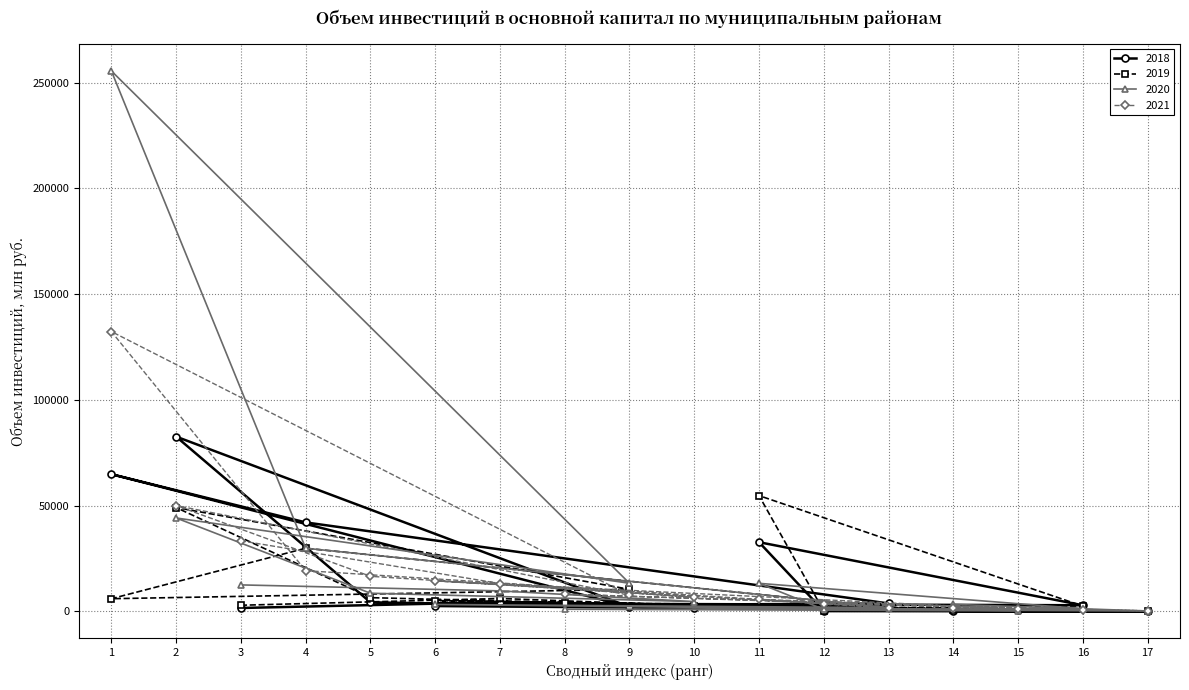

True or false: 2019 has a value of 4295.1 at 3.

False